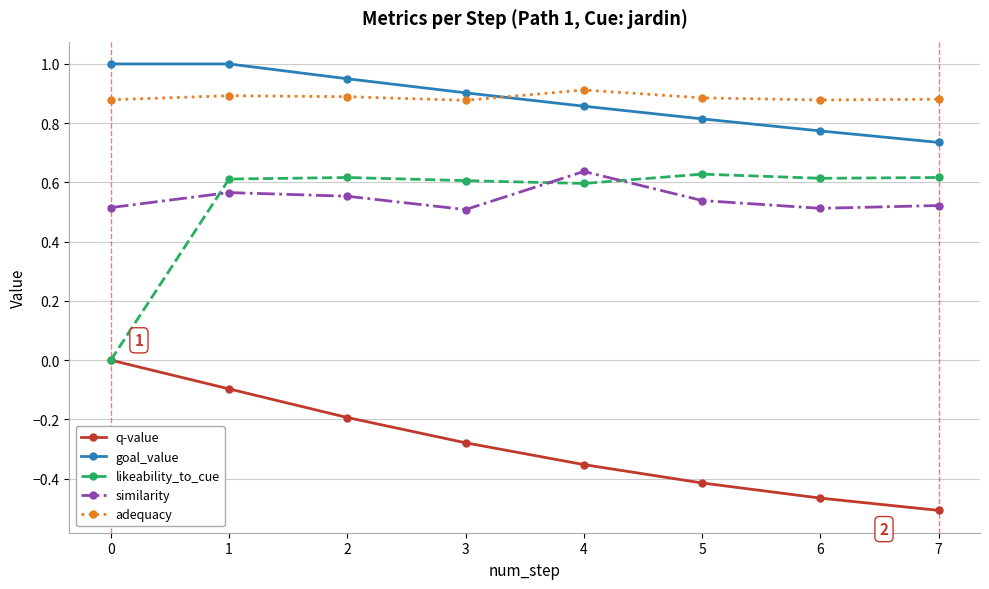

What is the maximum value shown in the chart?

1.0